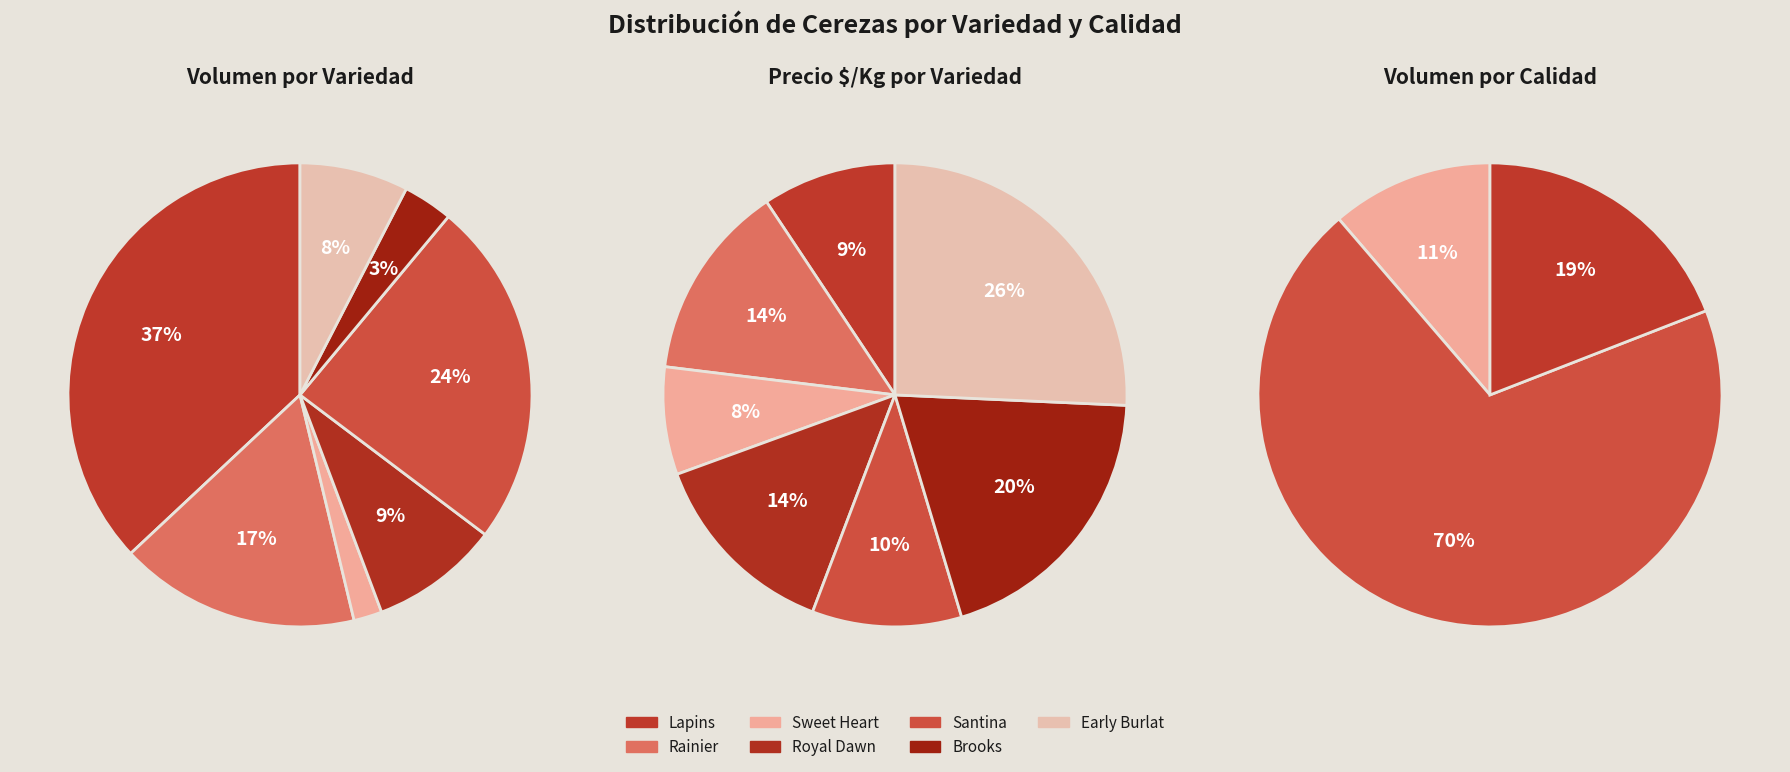

Is Royal Dawn the majority of the pie?

No